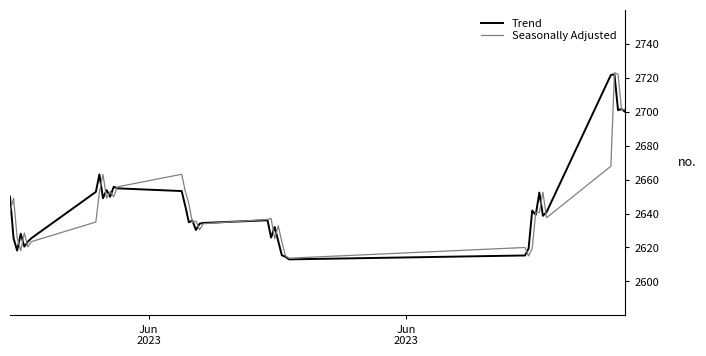

What is the maximum value for Seasonally Adjusted?

2723.0